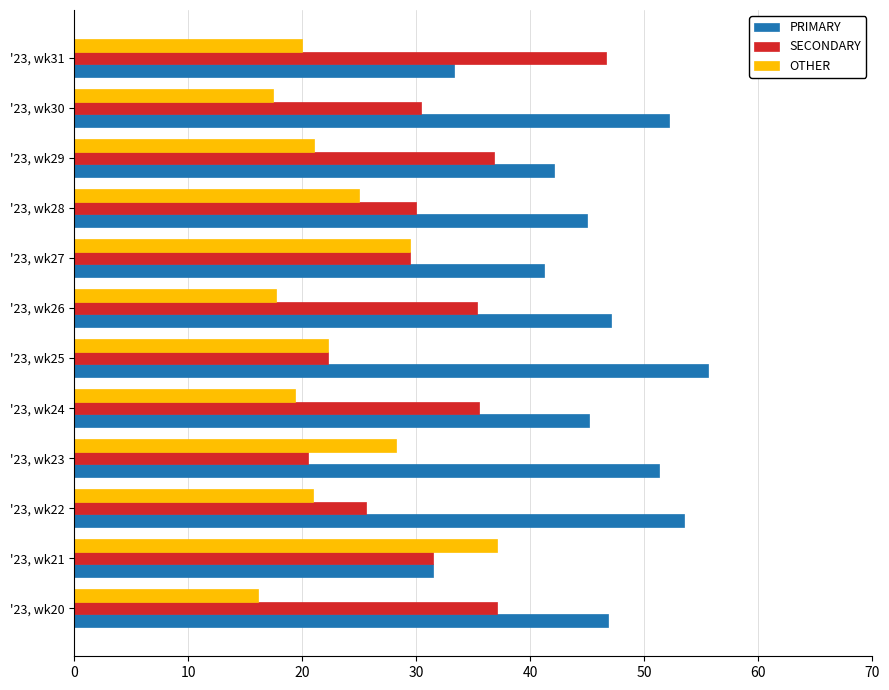

How many values in the SECONDARY series are below 31?

6